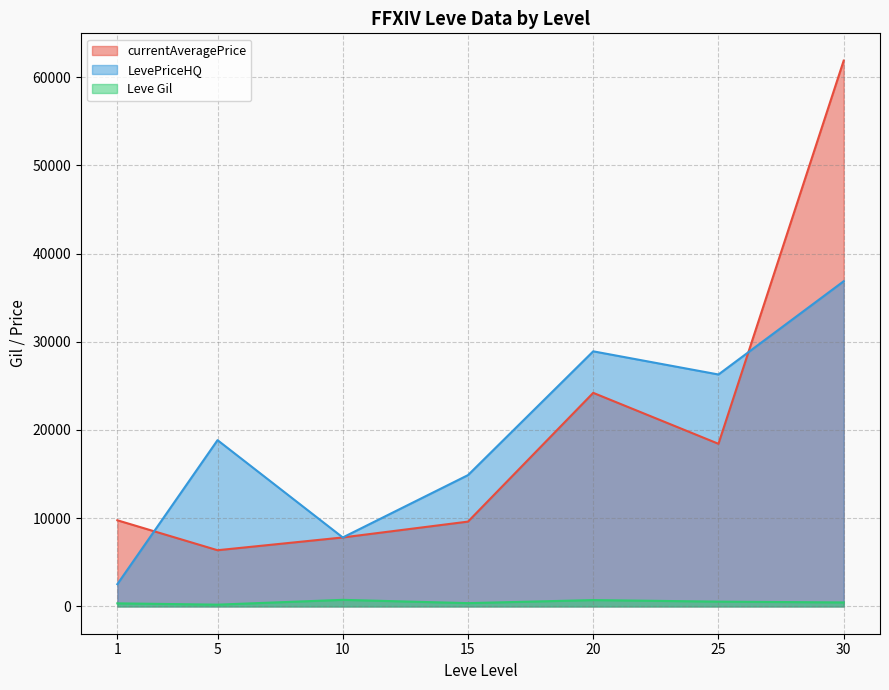

How many lines are shown in the chart?

3